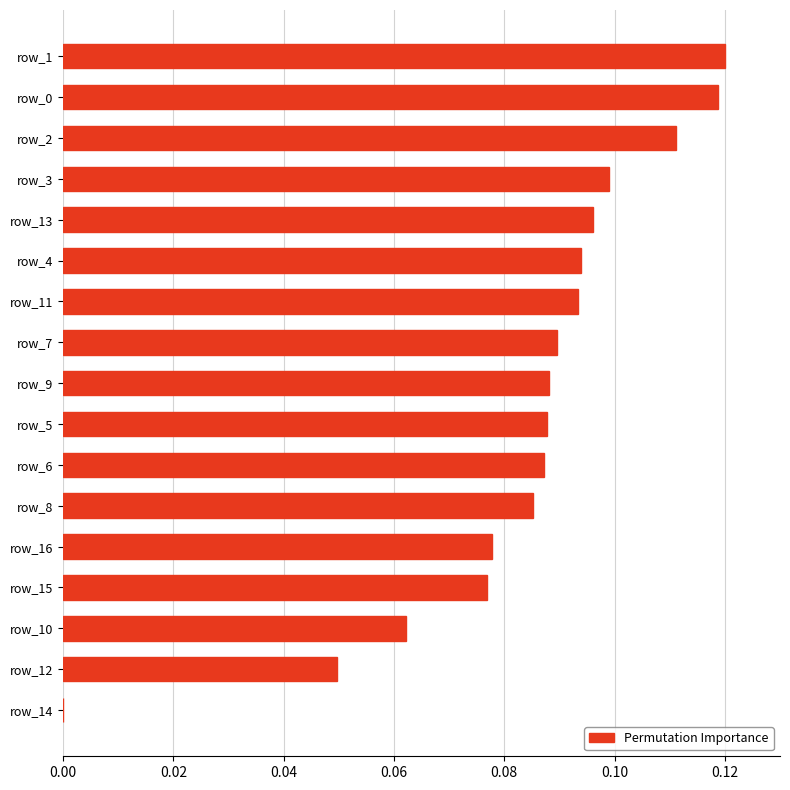

Is it true that the value at row_10 is 0.1?

True